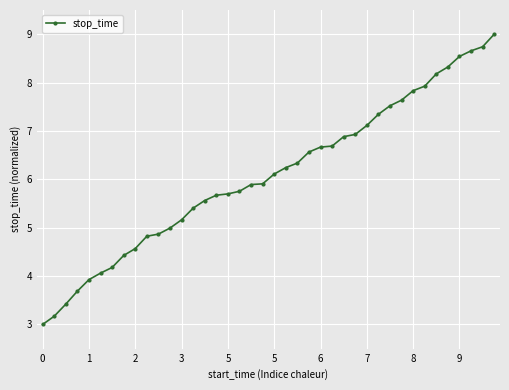

What is the sum of all values?

243.4